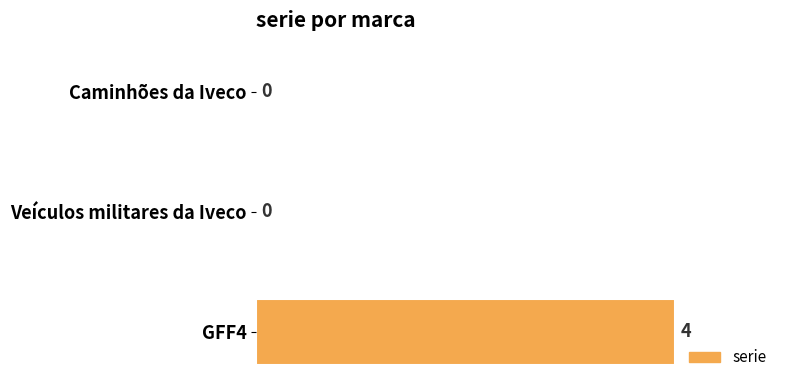

The value at Caminhões da Iveco is 2. True or false?

False